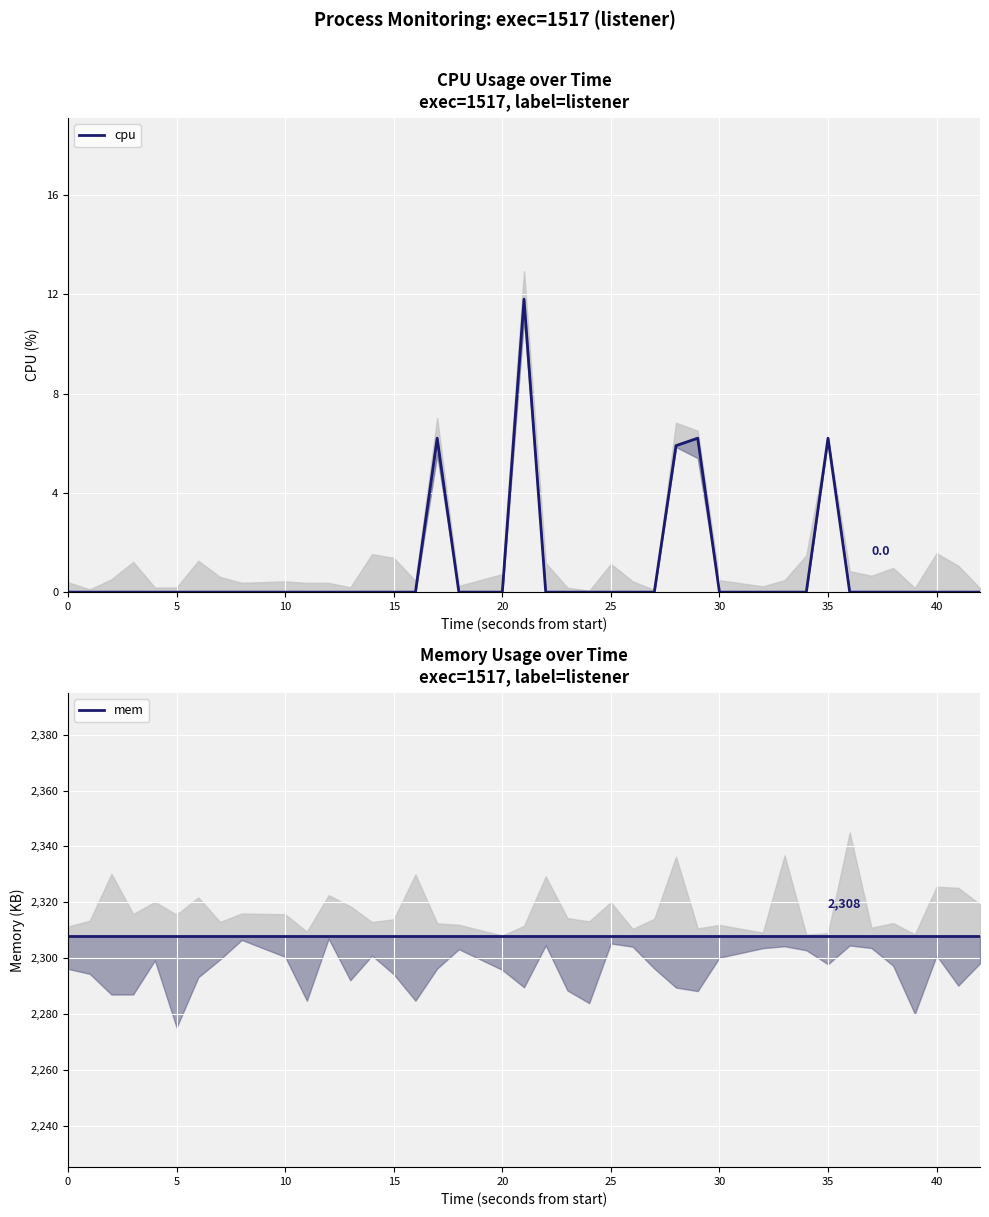

Is this an area chart (filled region under the line)?

No